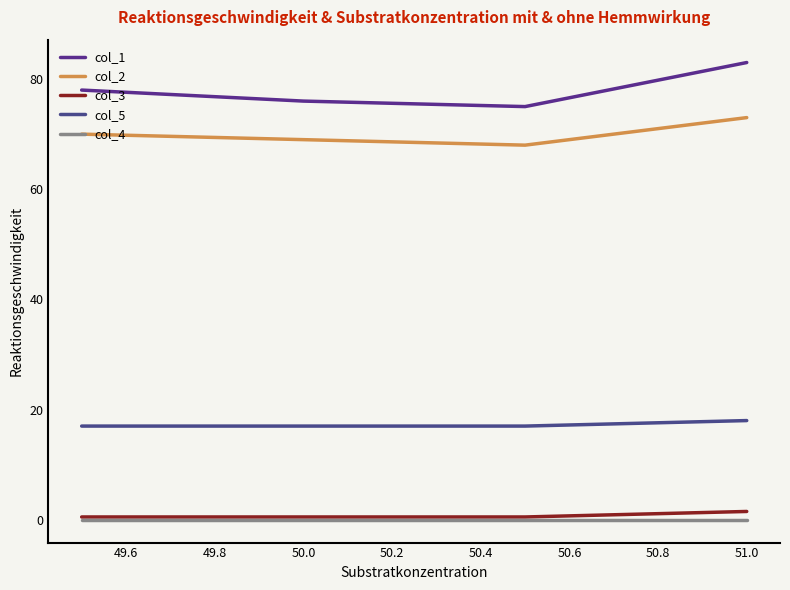

What is the value of the col_2 point at the 3rd from the left?

68.0